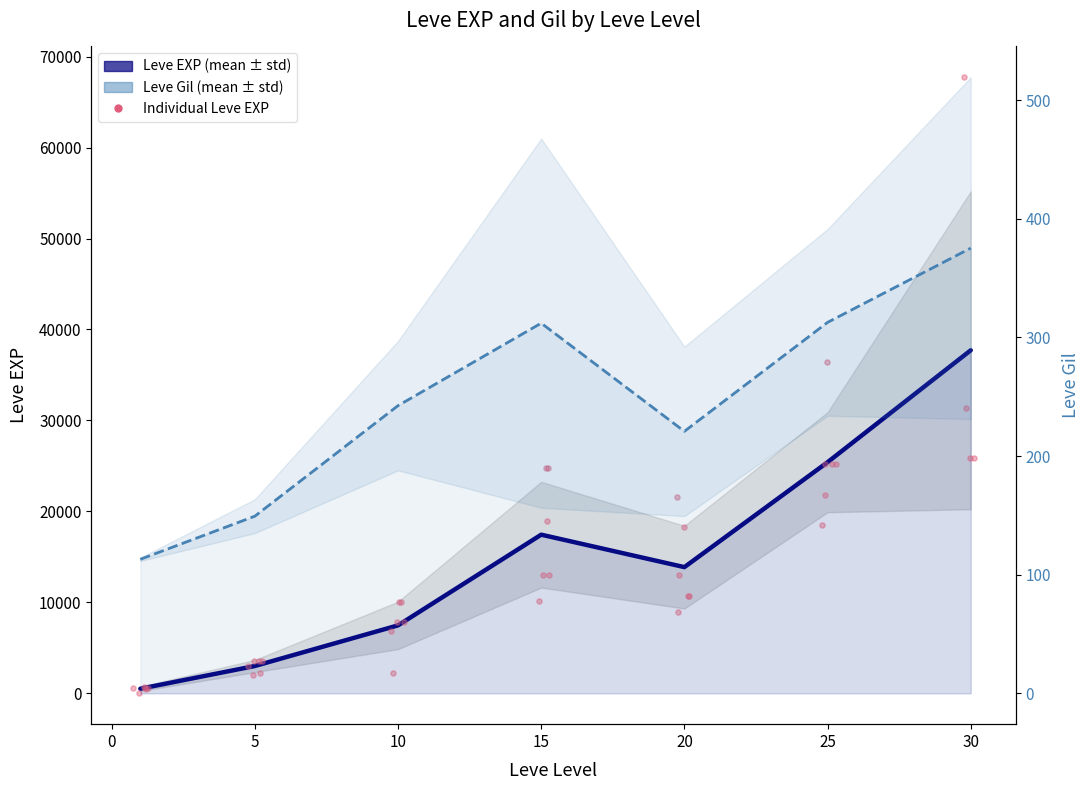

Which series has the largest Y range (max minus min)?

Leve EXP (mean)